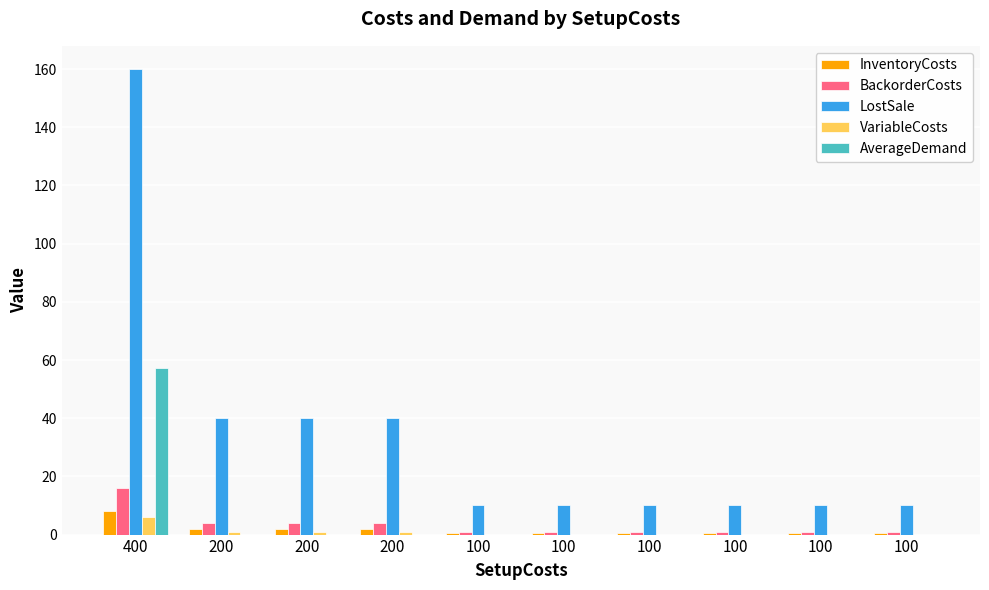

Does the chart contain stacked bars?

No